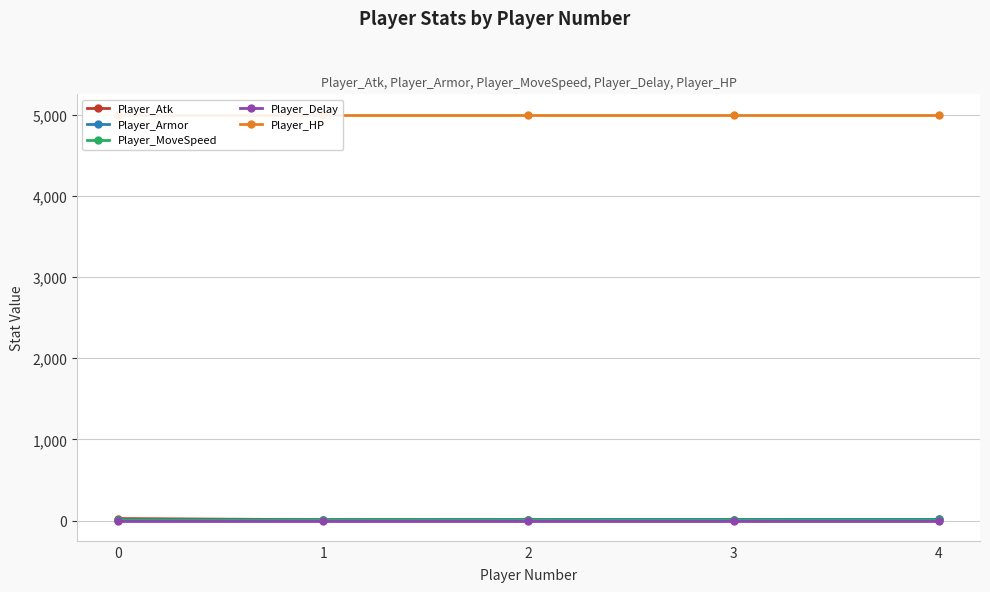

Reading left to right, what are all the values shown in this chart?

Player_Atk: 25	11	12	13	14
Player_Armor: 10	11	12	13	14
Player_MoveSpeed: 6	5	5	5	5
Player_Delay: 1	1	1	1	1
Player_HP: 5000	5000	5000	5000	5000